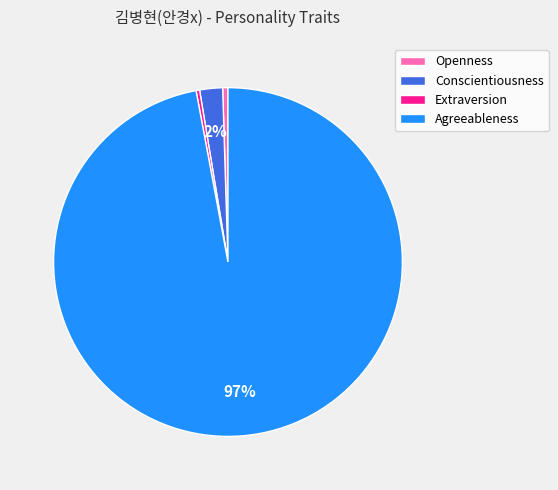

Is there a majority slice in this chart?

Yes